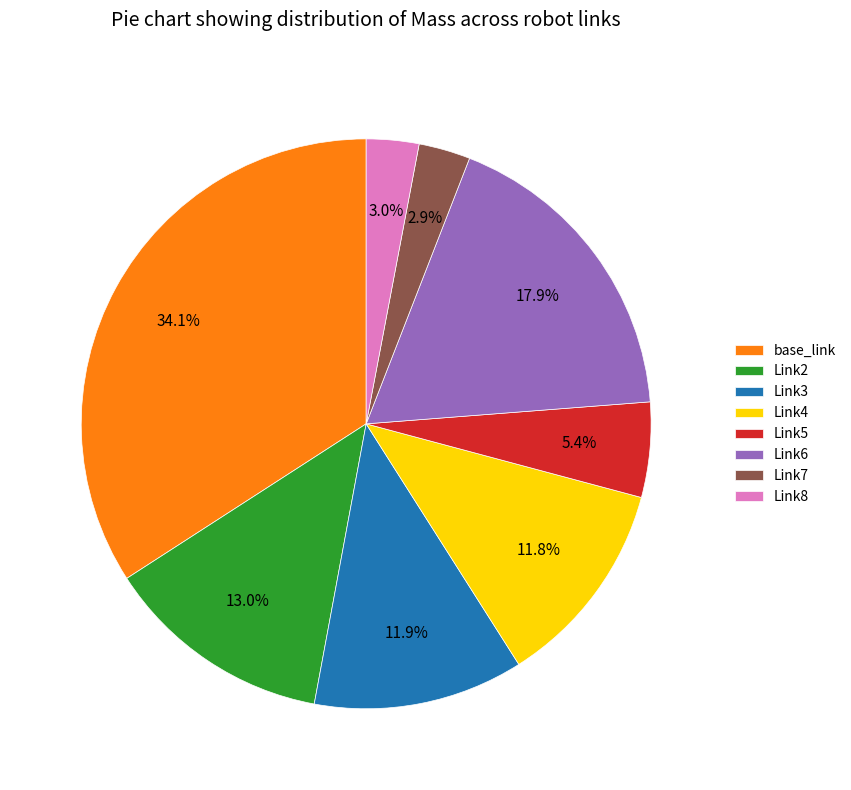

Combined, what portion of the pie is Link2 and Link4?

24.8%